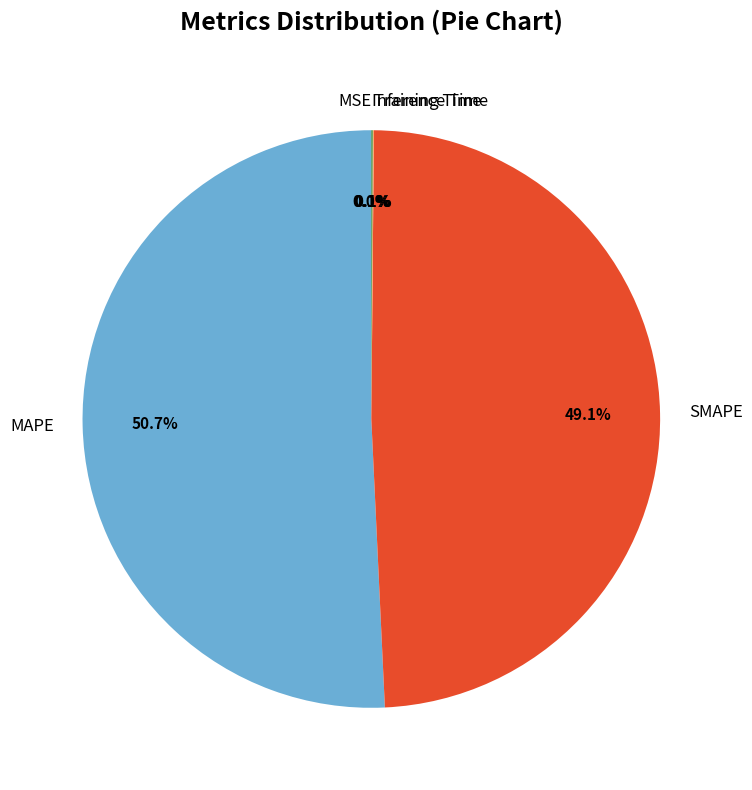

Between SMAPE and MAPE, which is larger?

MAPE